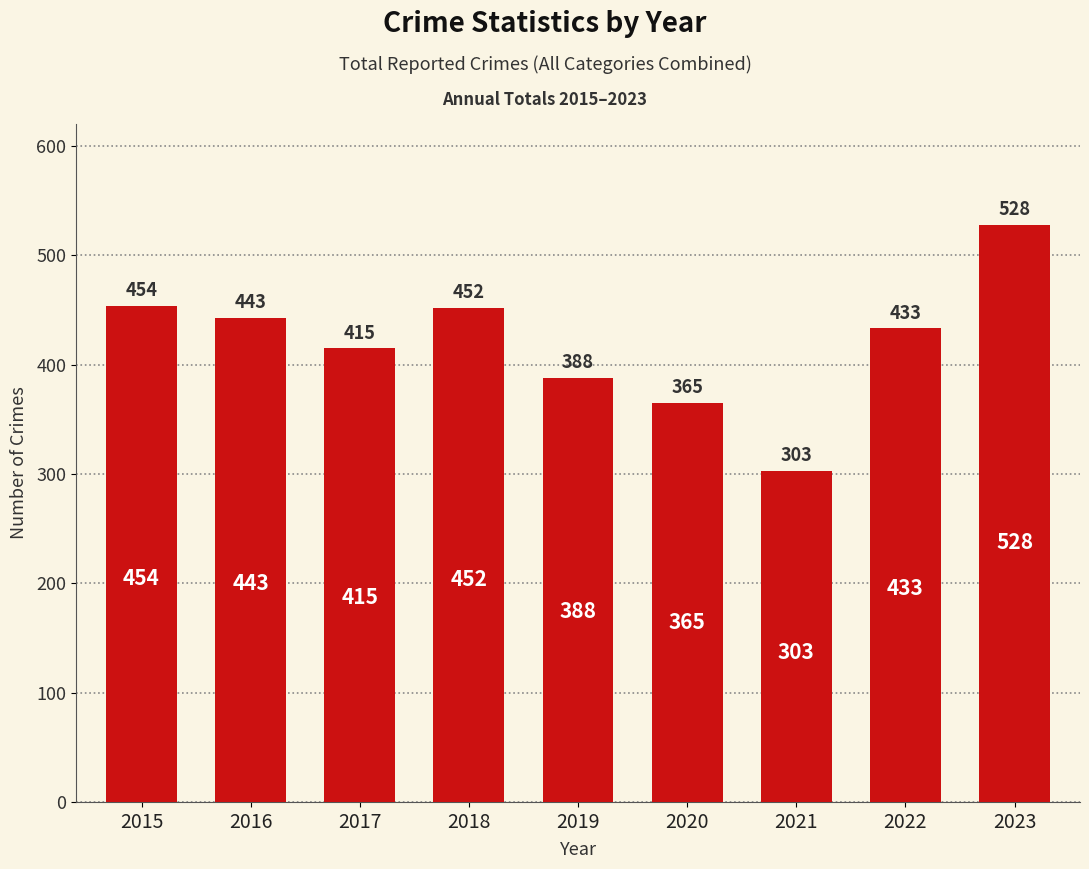

What is the minimum value shown in the chart?

303